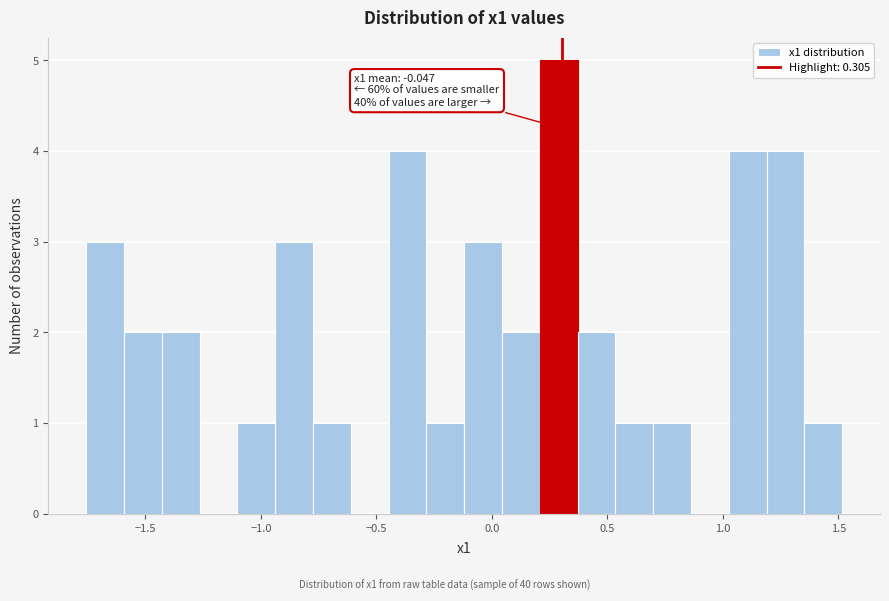

Read against the x-axis, roughly where is the centre of the tallest bar?

0.30